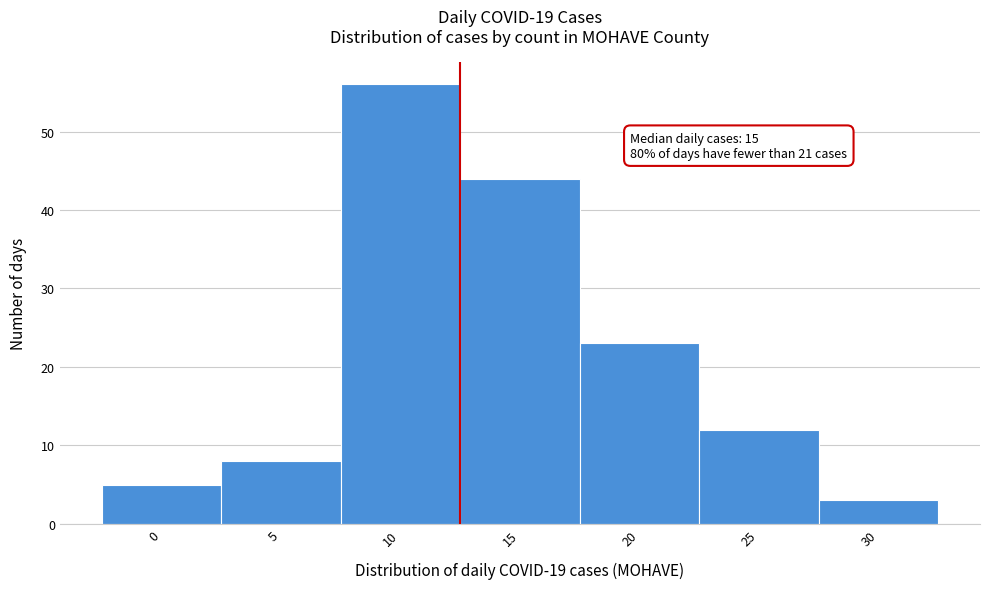

Reading left to right, list all the values displayed in this chart.

0=5	5=8	10=56	15=44	20=23	25=12	30=3